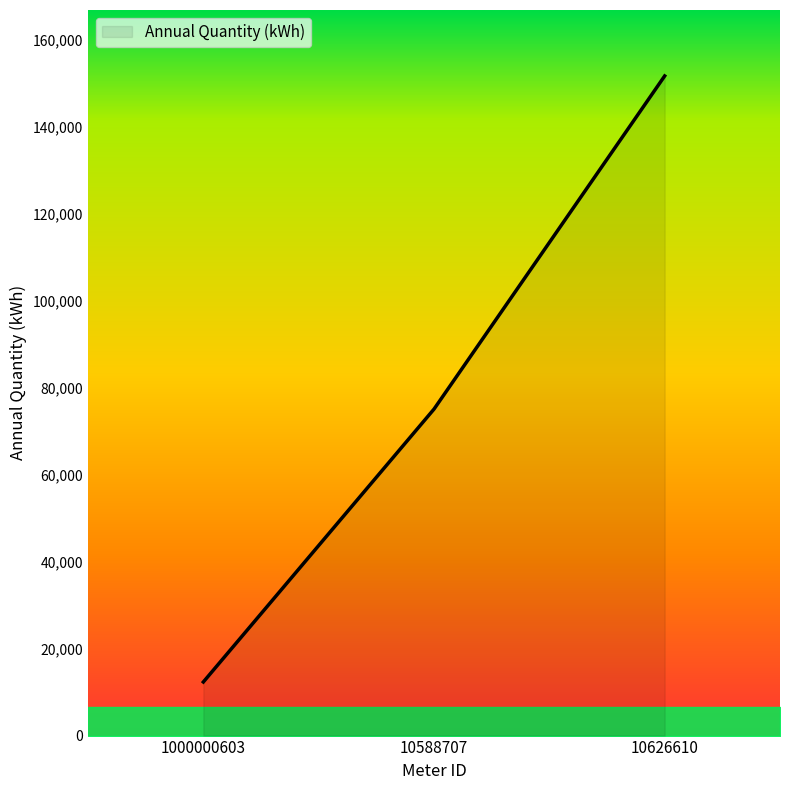

Count the number of data series in this chart.

1